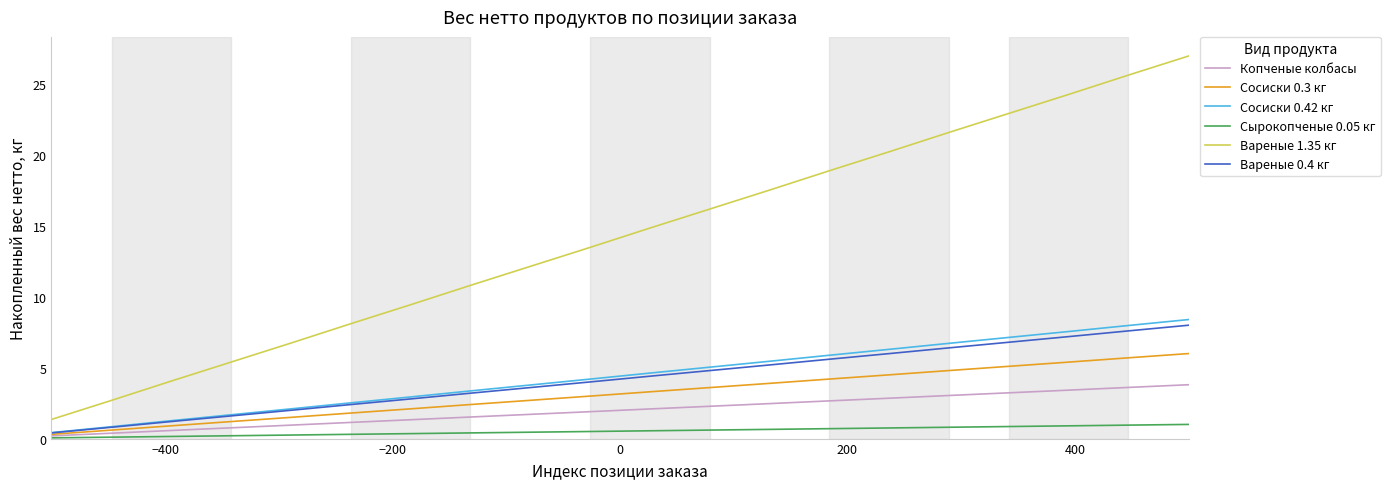

True or false: Вареные 1.35 кг and Сырокопченые 0.05 кг cross at least once.

False